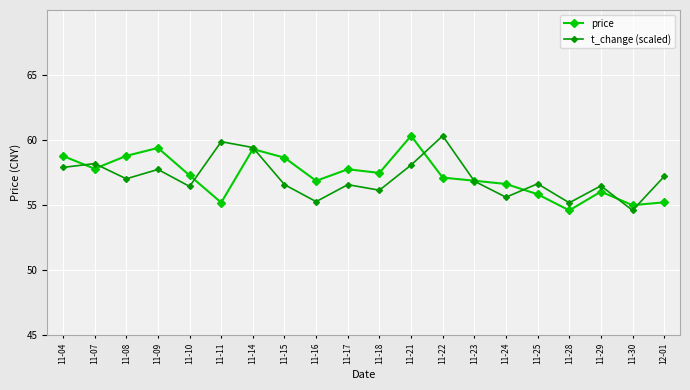

What is the spread (max minus min) of values at 12-01?

2.0